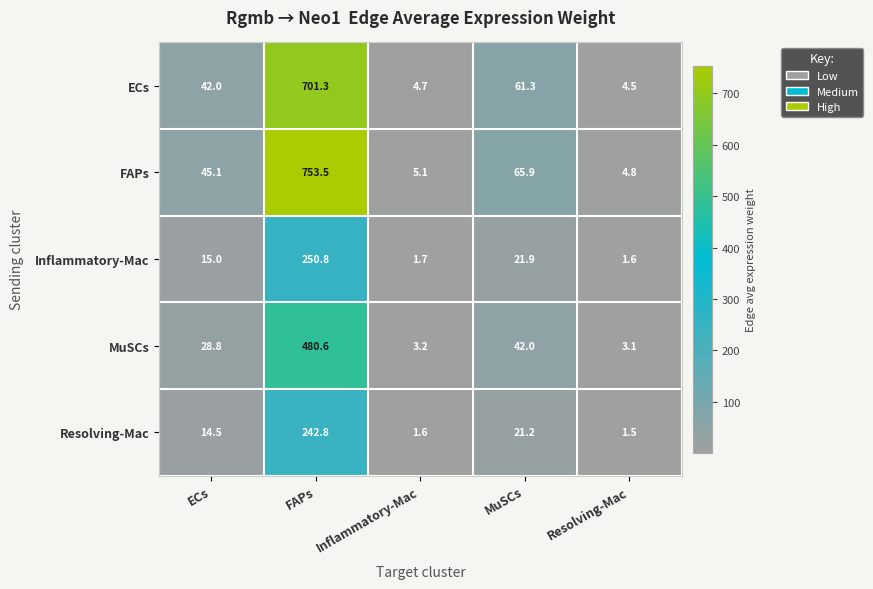

Reading left to right, list all the values displayed in this chart.

ECs: ECs=42.0	FAPs=701.3	Inflammatory-Mac=4.7	MuSCs=61.3	Resolving-Mac=4.5
FAPs: ECs=45.1	FAPs=753.5	Inflammatory-Mac=5.1	MuSCs=65.9	Resolving-Mac=4.8
Inflammatory-Mac: ECs=15.0	FAPs=250.8	Inflammatory-Mac=1.7	MuSCs=21.9	Resolving-Mac=1.6
MuSCs: ECs=28.8	FAPs=480.6	Inflammatory-Mac=3.2	MuSCs=42.0	Resolving-Mac=3.1
Resolving-Mac: ECs=14.5	FAPs=242.8	Inflammatory-Mac=1.6	MuSCs=21.2	Resolving-Mac=1.5